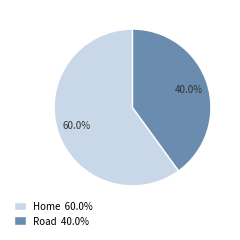

Which has a higher value, Home 60.0% or Road 40.0%?

Home 60.0%